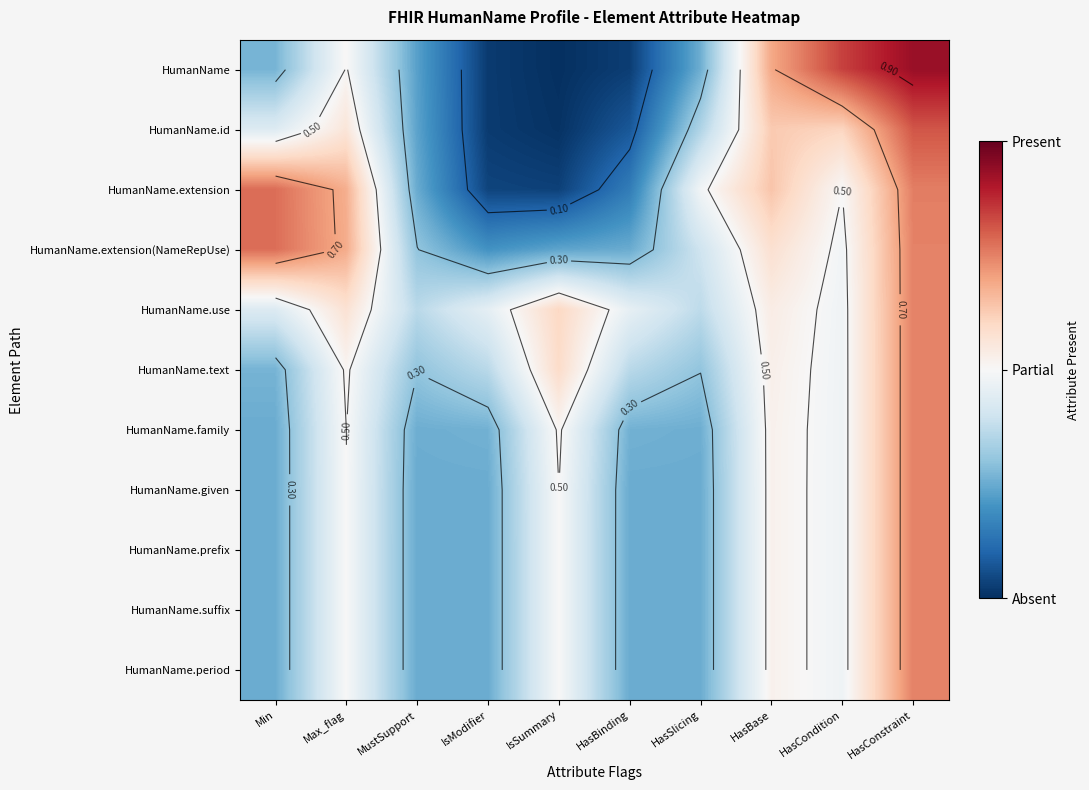

The value of HumanName at MustSupport is 0.1. True or false?

False